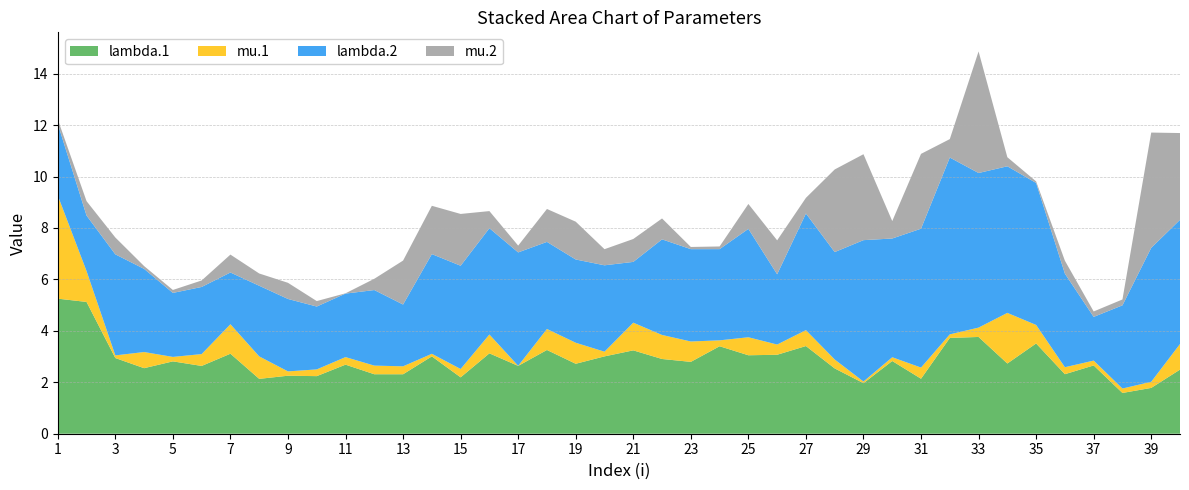

Reading left to right, transcribe all the data shown in this chart.

lambda.1: 1=5.3	2=5.1	3=2.9	4=2.5	5=2.8	6=2.6	7=3.1	8=2.1	9=2.3	10=2.2	11=2.7	12=2.3	13=2.3	14=3.0	15=2.2	16=3.1	17=2.6	18=3.3	19=2.7	20=3.0	21=3.2	22=2.9	23=2.8	24=3.4	25=3.1	26=3.1	27=3.4	28=2.5	29=2.0	30=2.8	31=2.1	32=3.7	33=3.8	34=2.7	35=3.5	36=2.3	37=2.7	38=1.6	39=1.8	40=2.5
mu.1: 1=4.0	2=1.2	3=0.1	4=0.6	5=0.2	6=0.5	7=1.1	8=0.9	9=0.2	10=0.3	11=0.3	12=0.3	13=0.3	14=0.1	15=0.3	16=0.7	17=0.0	18=0.8	19=0.8	20=0.2	21=1.1	22=0.9	23=0.8	24=0.2	25=0.7	26=0.4	27=0.6	28=0.3	29=0.1	30=0.1	31=0.4	32=0.1	33=0.4	34=2.0	35=0.7	36=0.3	37=0.2	38=0.2	39=0.2	40=1.0
lambda.2: 1=2.8	2=2.2	3=3.9	4=3.2	5=2.5	6=2.6	7=2.0	8=2.7	9=2.8	10=2.4	11=2.5	12=2.9	13=2.4	14=3.9	15=4.0	16=4.1	17=4.4	18=3.4	19=3.2	20=3.4	21=2.4	22=3.7	23=3.6	24=3.5	25=4.2	26=2.7	27=4.5	28=4.2	29=5.5	30=4.6	31=5.4	32=6.9	33=6.0	34=5.7	35=5.5	36=3.6	37=1.7	38=3.2	39=5.2	40=4.8
mu.2: 1=0.2	2=0.6	3=0.7	4=0.1	5=0.1	6=0.3	7=0.7	8=0.5	9=0.6	10=0.2	11=0.0	12=0.4	13=1.7	14=1.9	15=2.0	16=0.7	17=0.3	18=1.3	19=1.5	20=0.6	21=0.9	22=0.8	23=0.1	24=0.1	25=1.0	26=1.3	27=0.6	28=3.2	29=3.3	30=0.7	31=2.9	32=0.7	33=4.7	34=0.4	35=0.1	36=0.5	37=0.2	38=0.2	39=4.5	40=3.4